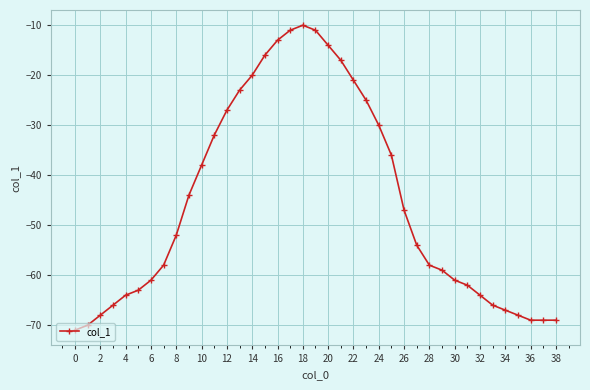

What is the difference between the maximum and minimum values?

61